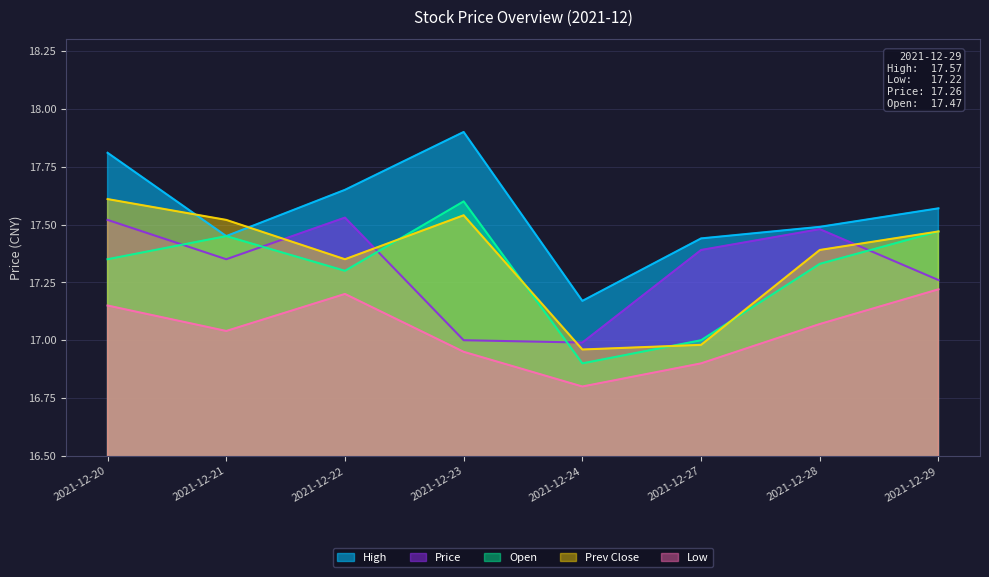

At which category does Low reach its first local peak?

2021-12-22